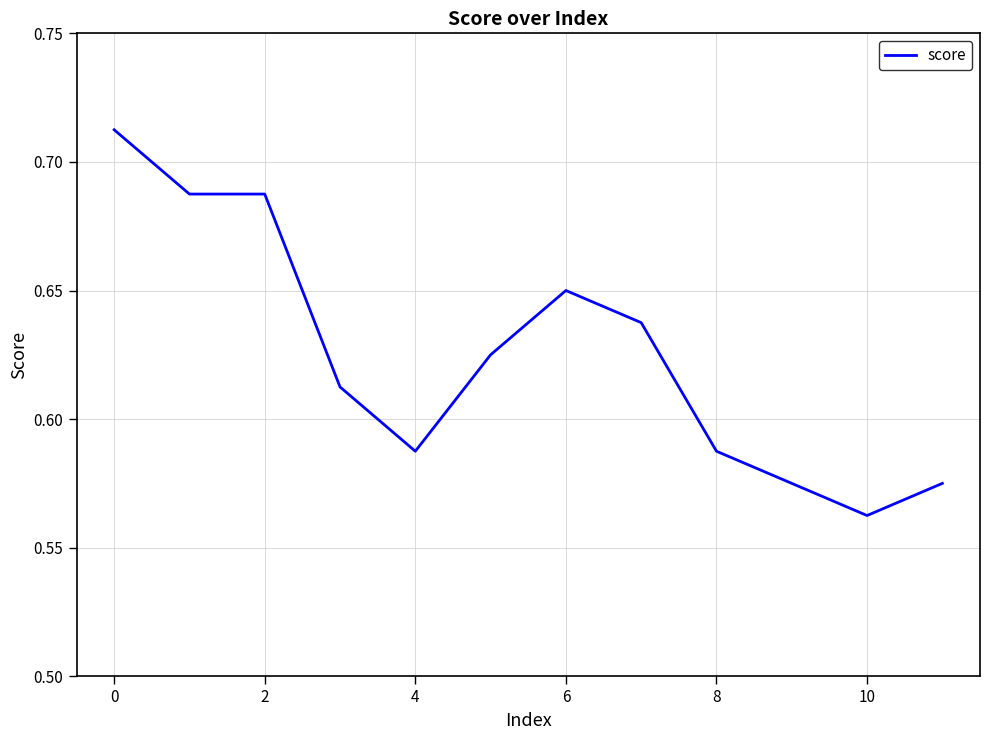

Is this an area chart (filled region under the line)?

No